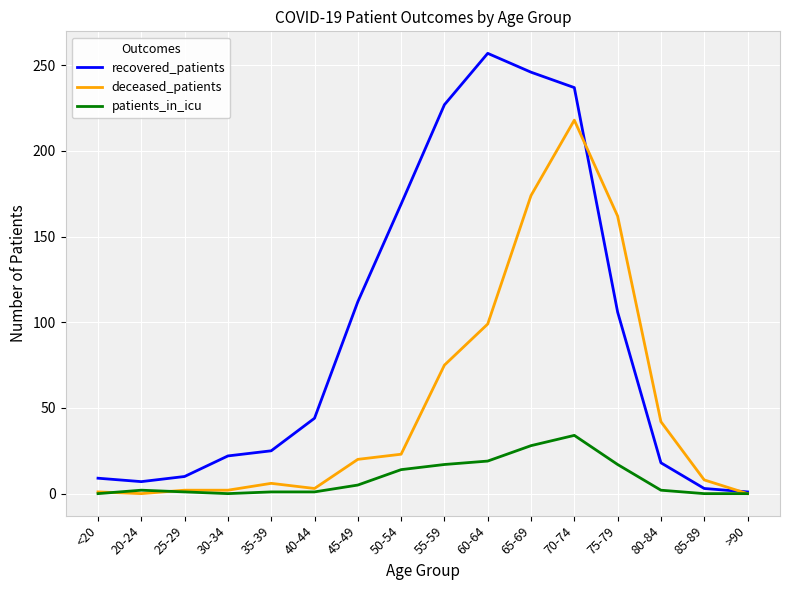

Which series has the largest total across all categories?

recovered_patients